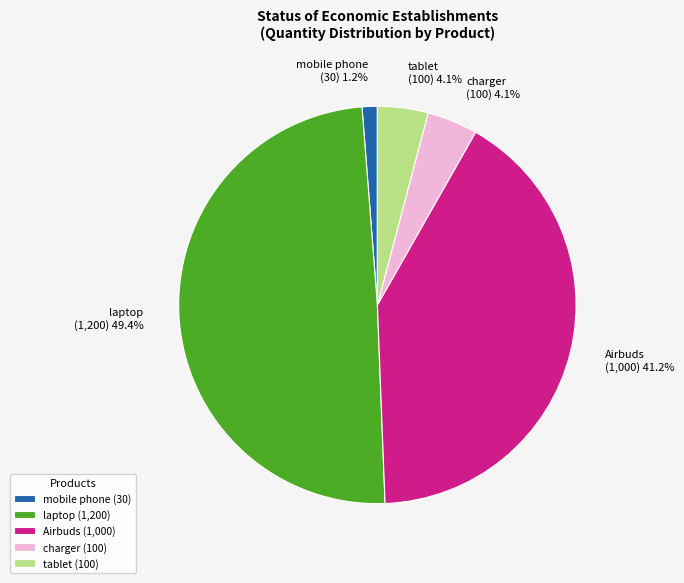

What is the largest slice in the pie chart?

laptop